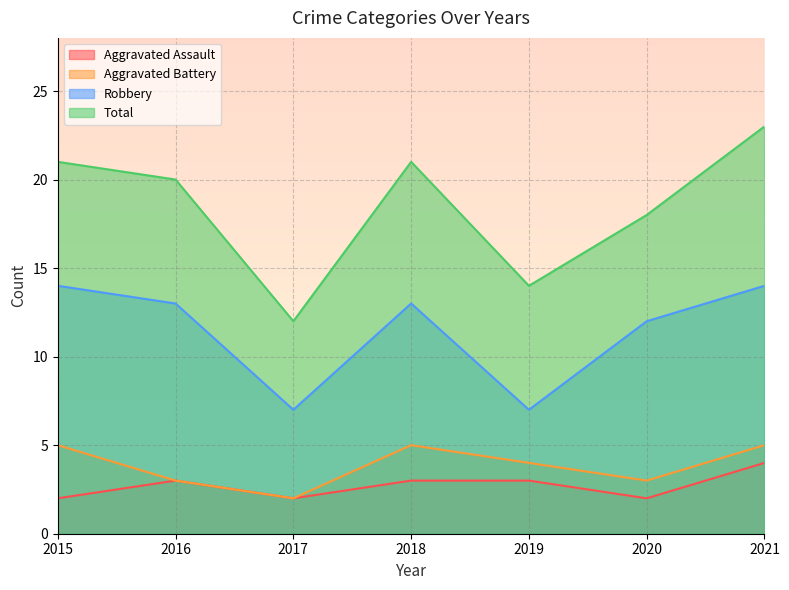

How many data points in Total are less than 20?

3